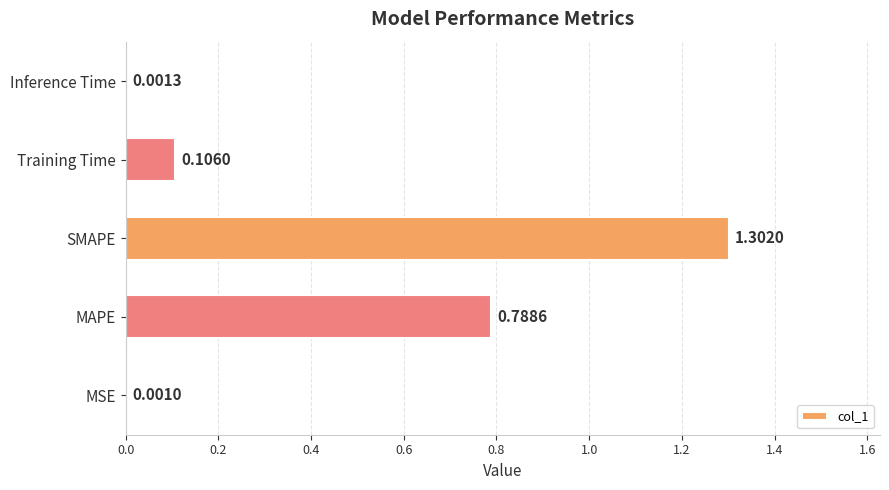

What is the sum of all values?

2.2